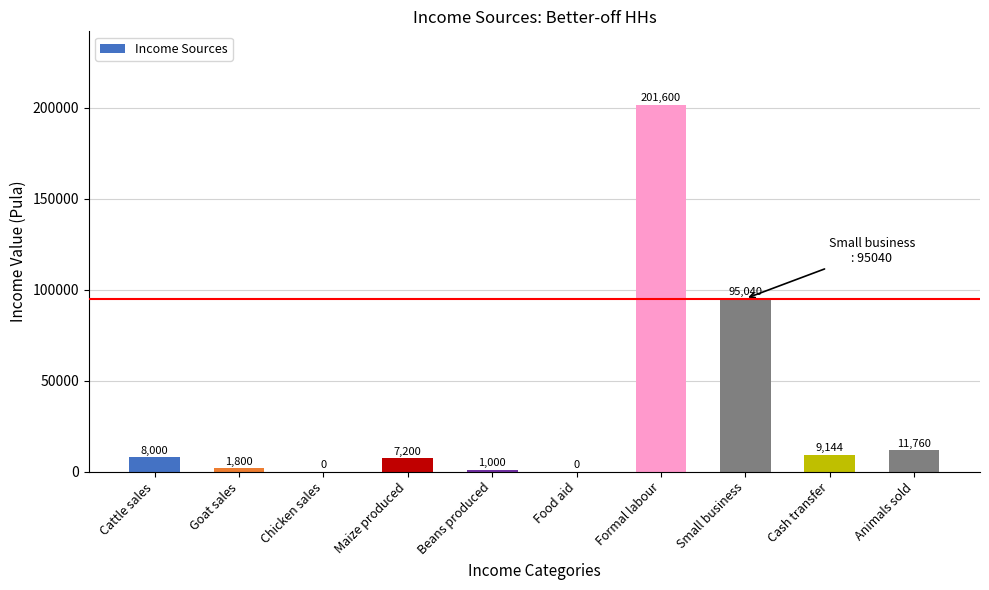

The value at Food aid is 0. True or false?

True